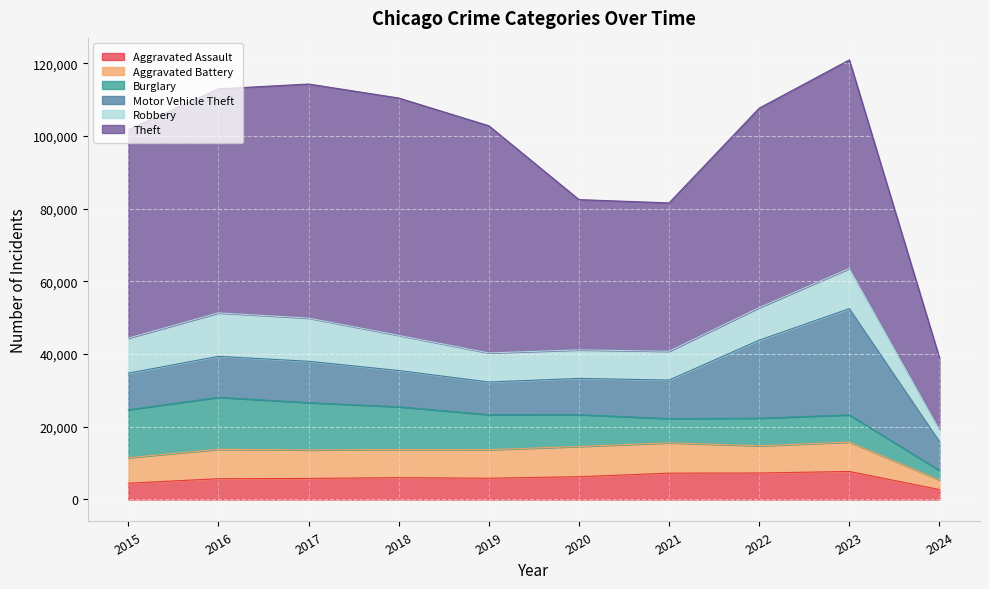

What is the spread (max minus min) of values at 2019?

56653